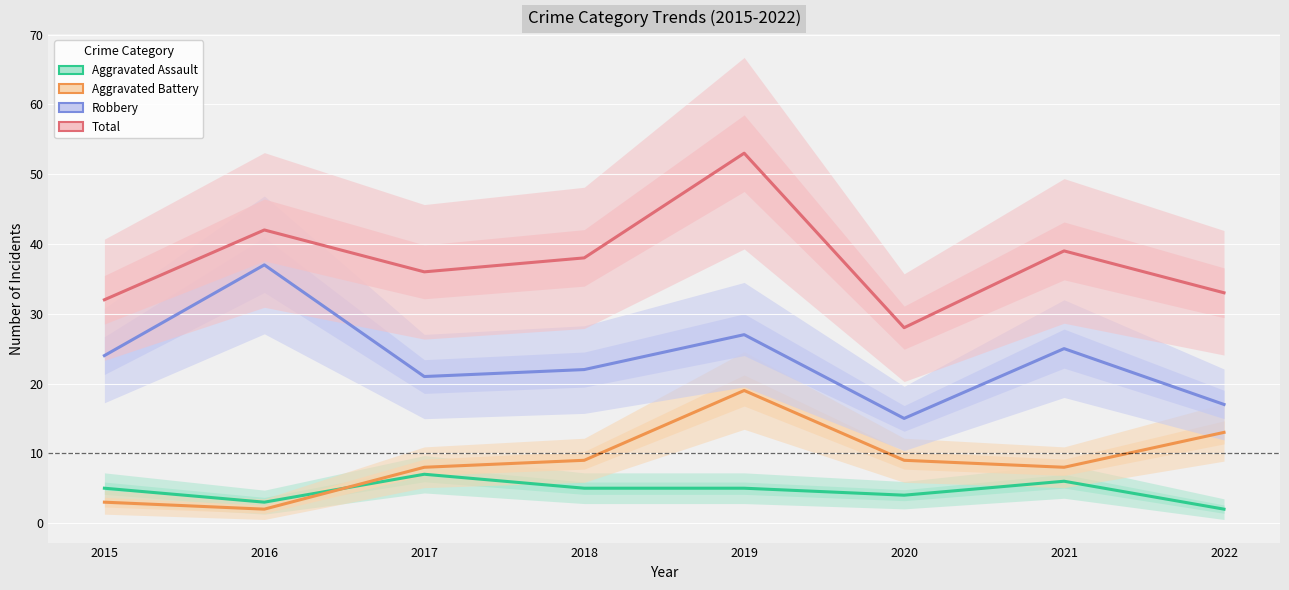

What is the value of the Robbery point at the 7th from the left?

25